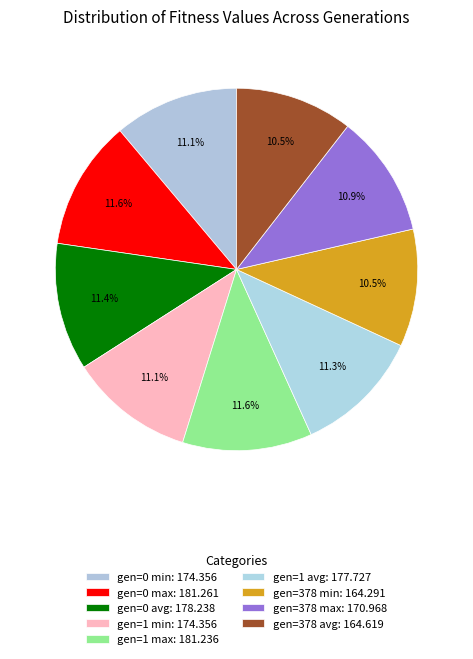

What percentage is the gen=0 max slice, to the nearest percent?

12%